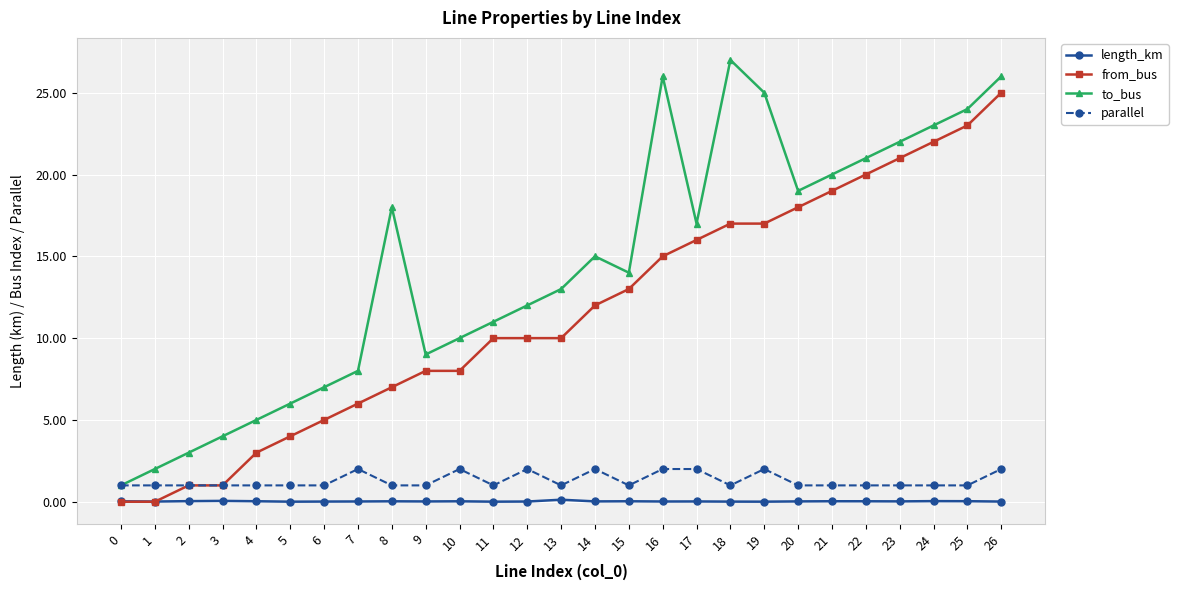

Is it true that to_bus equals 8.6 at 20?

False